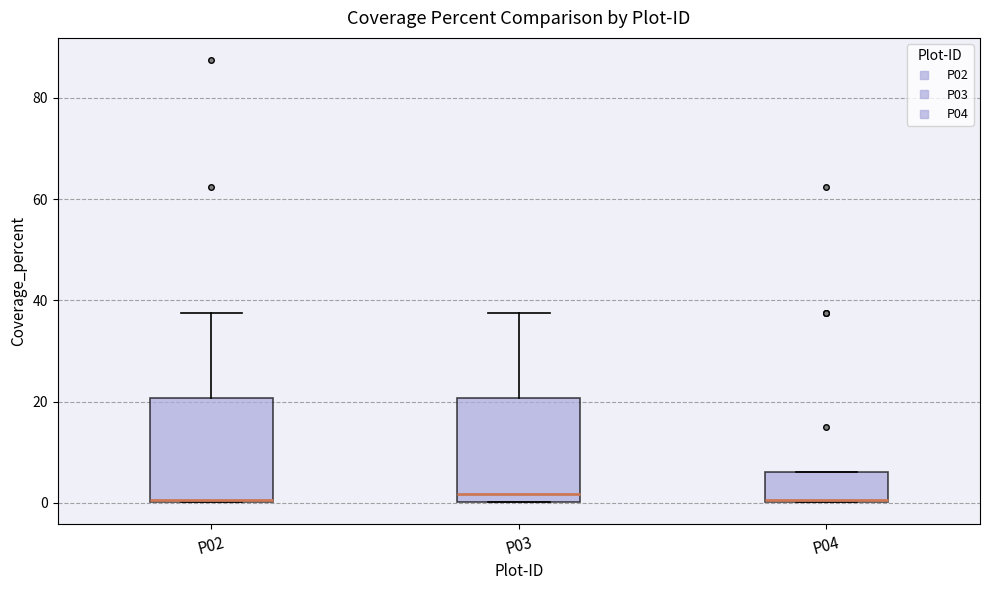

Reading left to right, read every box against the y-axis: the position of its median line, the range the box covers, and the ends of its whiskers. The values are not printed on the chart, so give them approximately, as read against the axis.

P02: median 0, box 0 to 20, whiskers 0 to 38
P03: median 2, box 0 to 20, whiskers 0 to 38
P04: median 0, box 0 to 6, whiskers 0 to 6